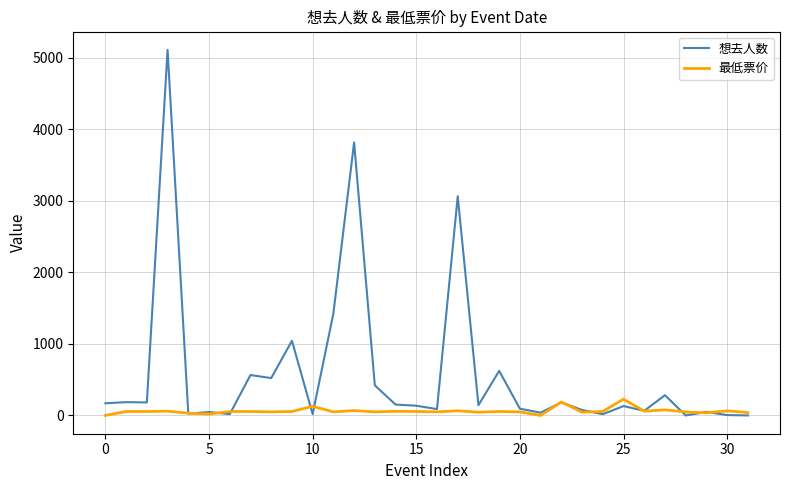

What is the maximum value for 最低票价?

228.0